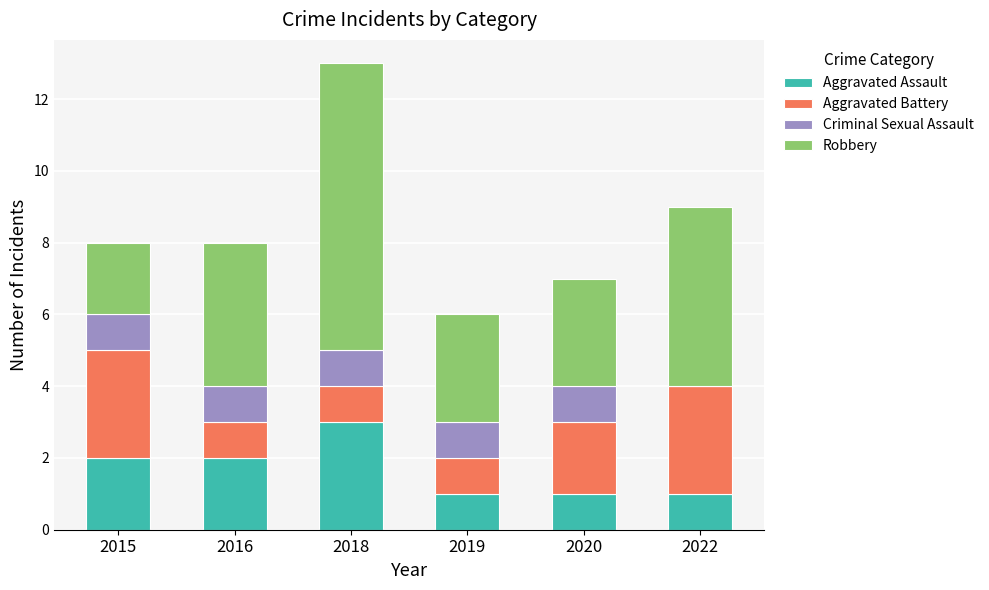

How many data points does each series have?

6